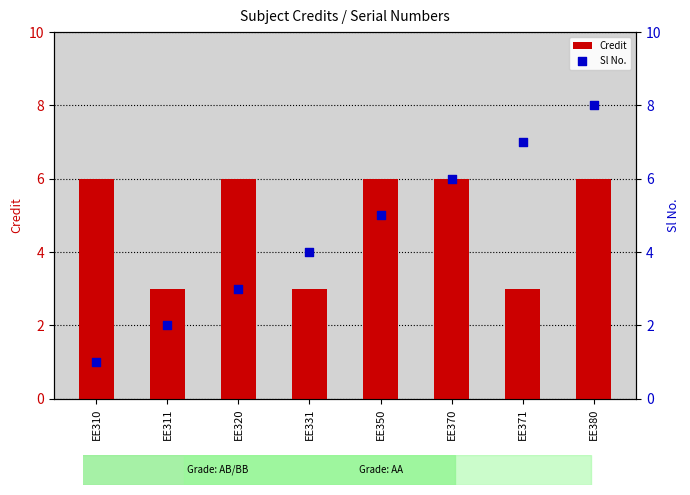

Which series contains the lowest Y value?

Sl No.